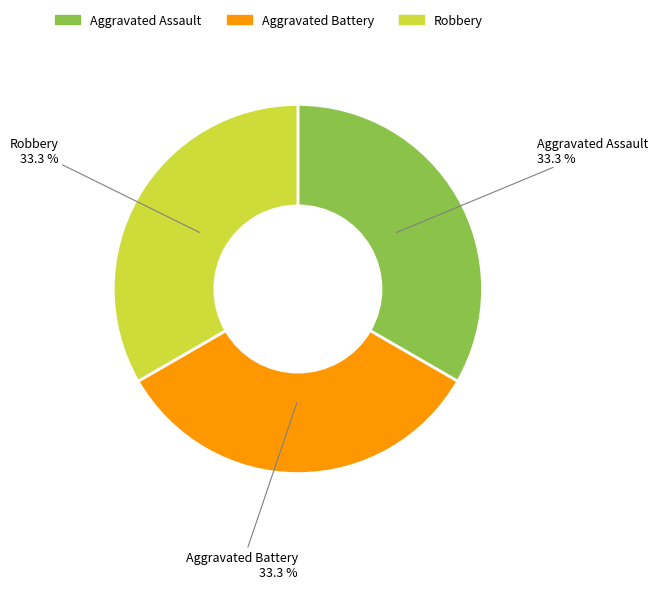

Is there a majority slice in this chart?

No